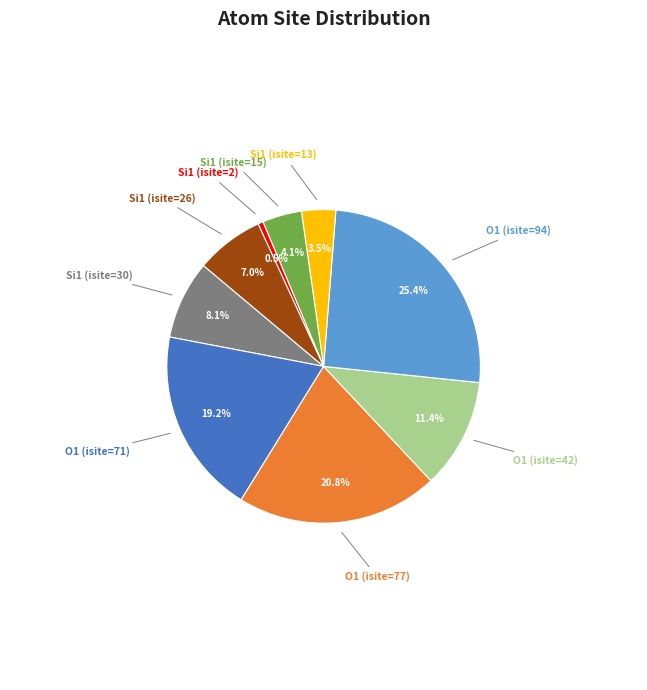

Rank the categories by value from lowest to highest.

Si1 (isite=2), Si1 (isite=13), Si1 (isite=15), Si1 (isite=26), Si1 (isite=30), O1 (isite=42), O1 (isite=71), O1 (isite=77), O1 (isite=94)